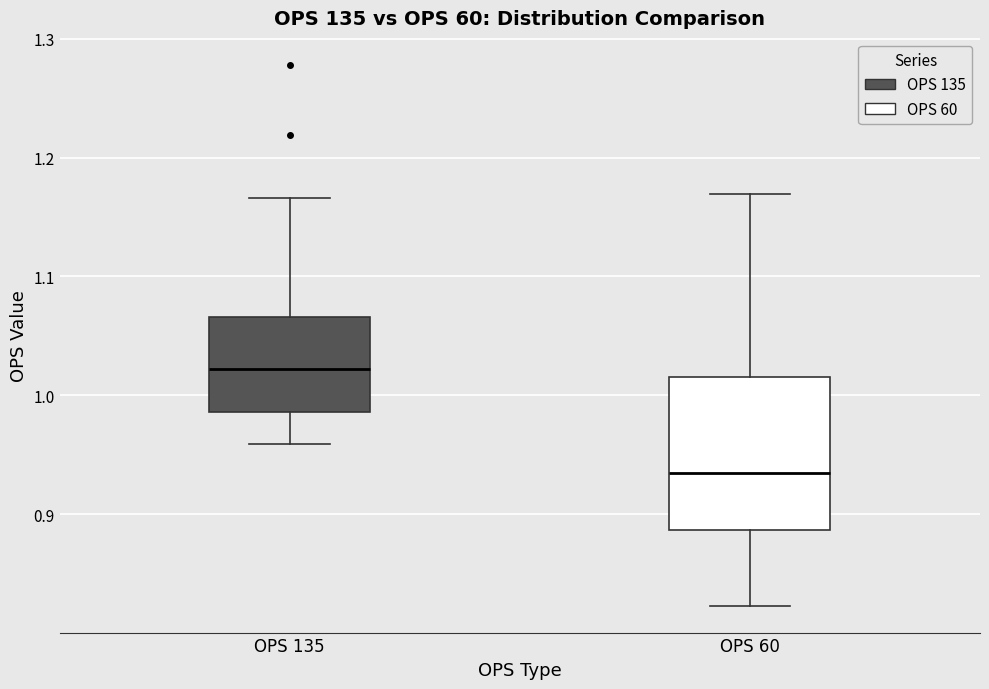

Which box's median line is the highest?

OPS 135